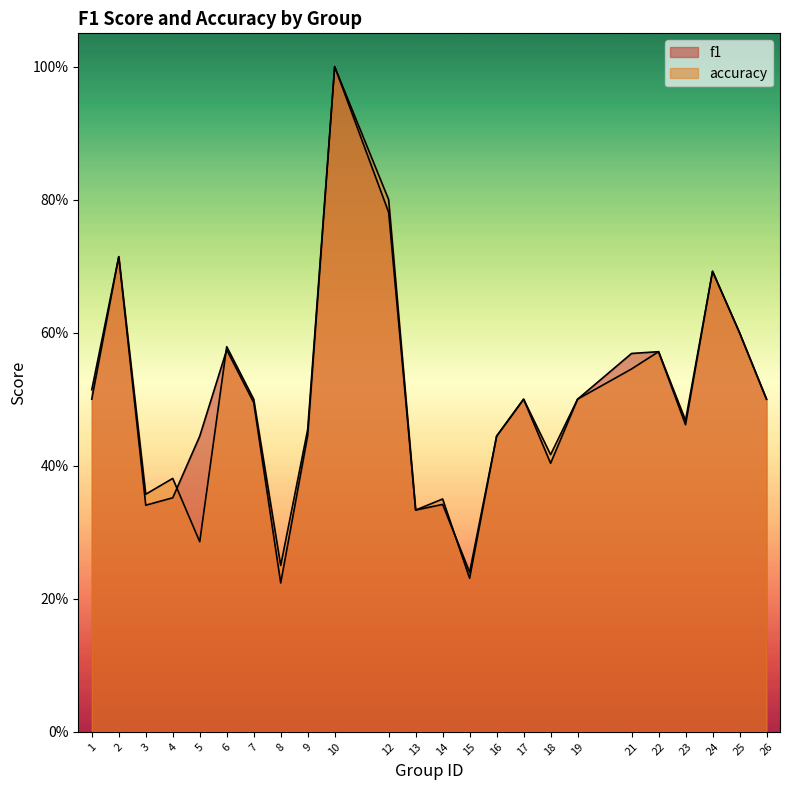

At which category does accuracy reach its first local peak?

2